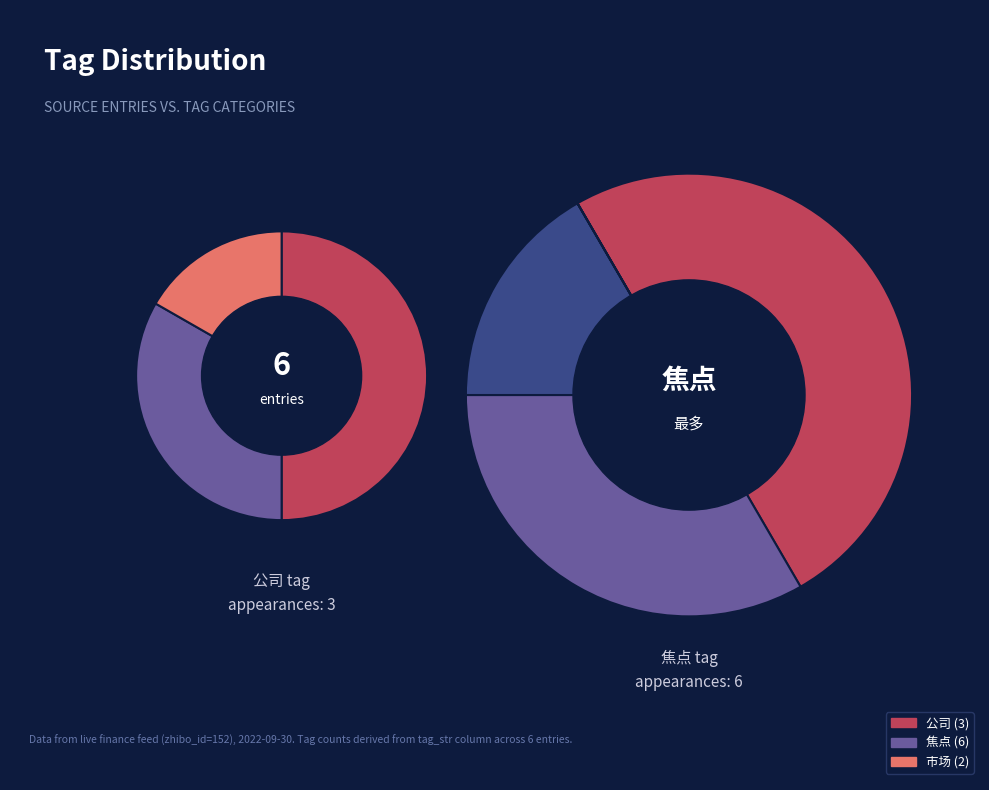

Is 2816036 the majority of the pie?

No